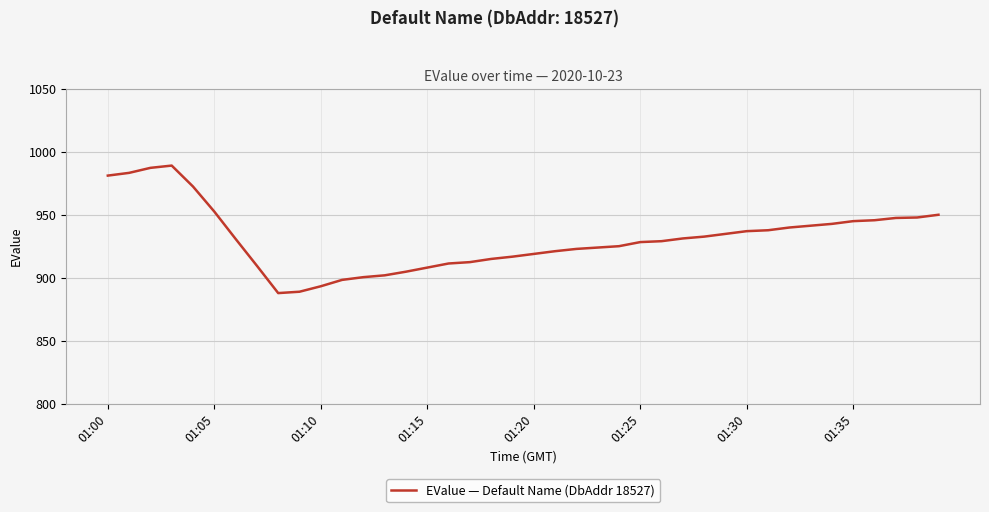

What is the difference between the second highest and minimum values?

99.5